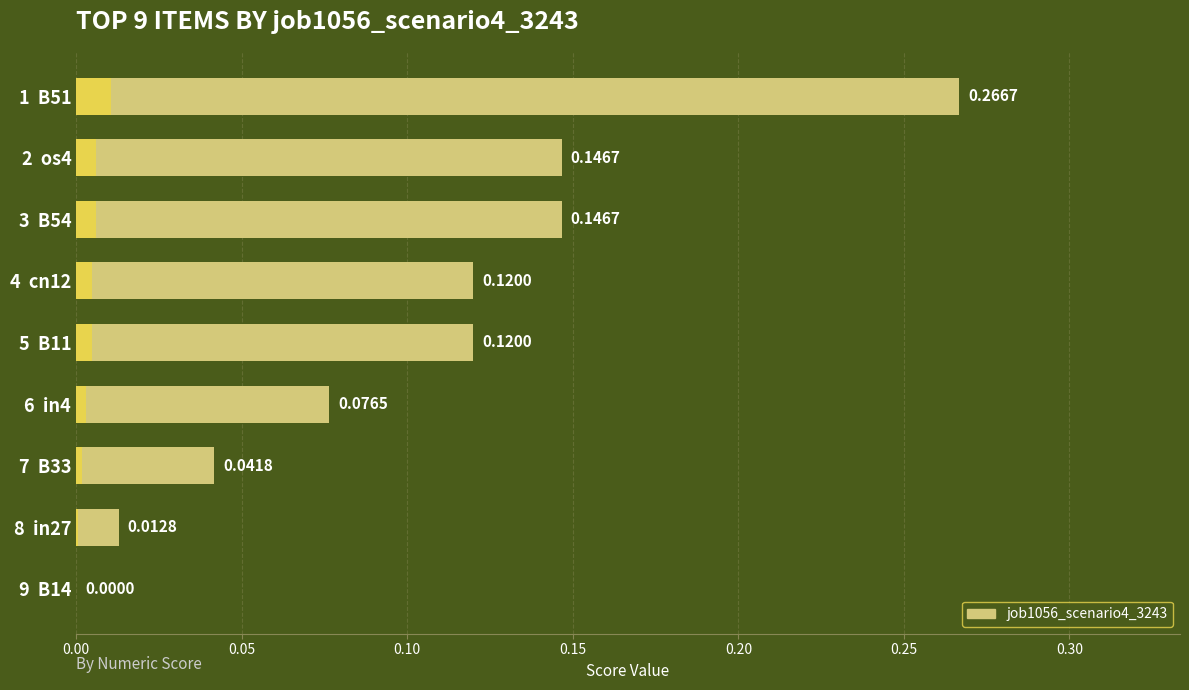

Reading left to right, what are all the values shown in this chart?

0.3	0.1	0.1	0.1	0.1	0.1	0.0	0.0	0.0